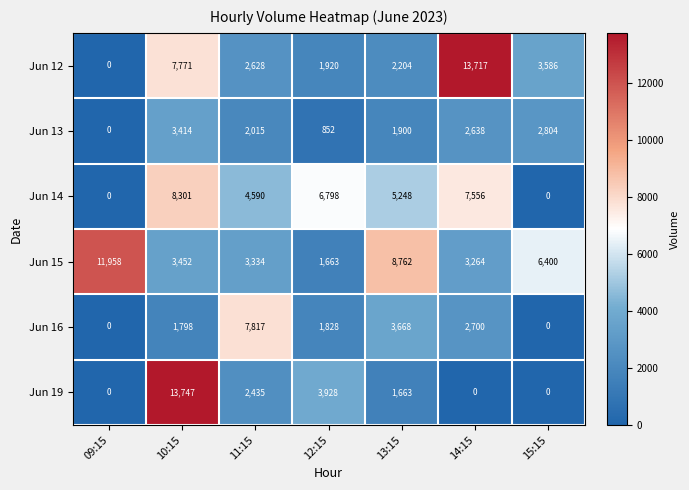

Where does the Jun 13 series first go above 2015?

10:15